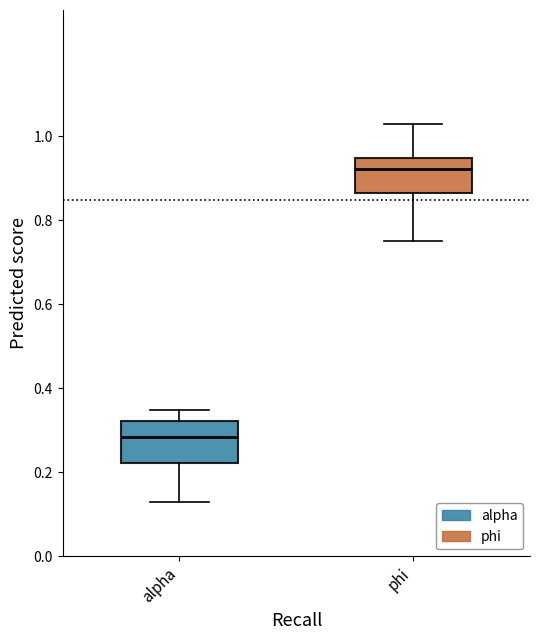

Which box has the lowest median line?

alpha